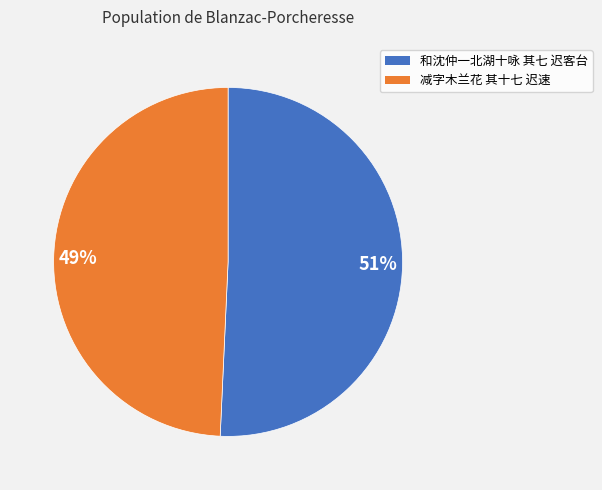

The 49% slice represents 62% of the pie. True or false?

False